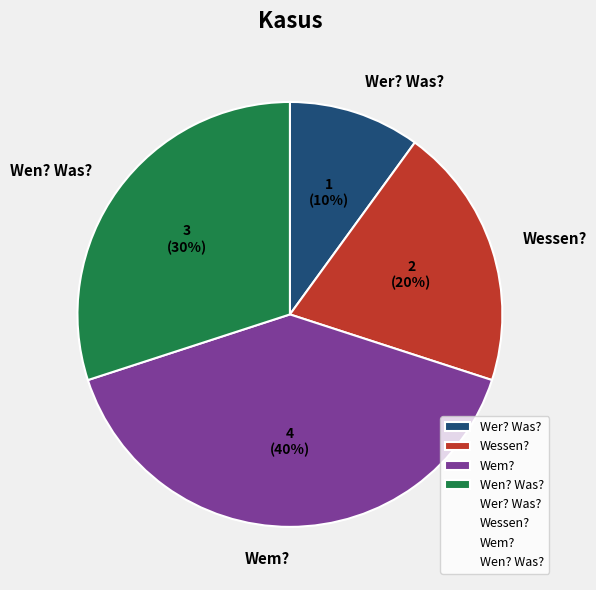

Do Wessen? and Wer? Was? together represent more than half of the pie?

No